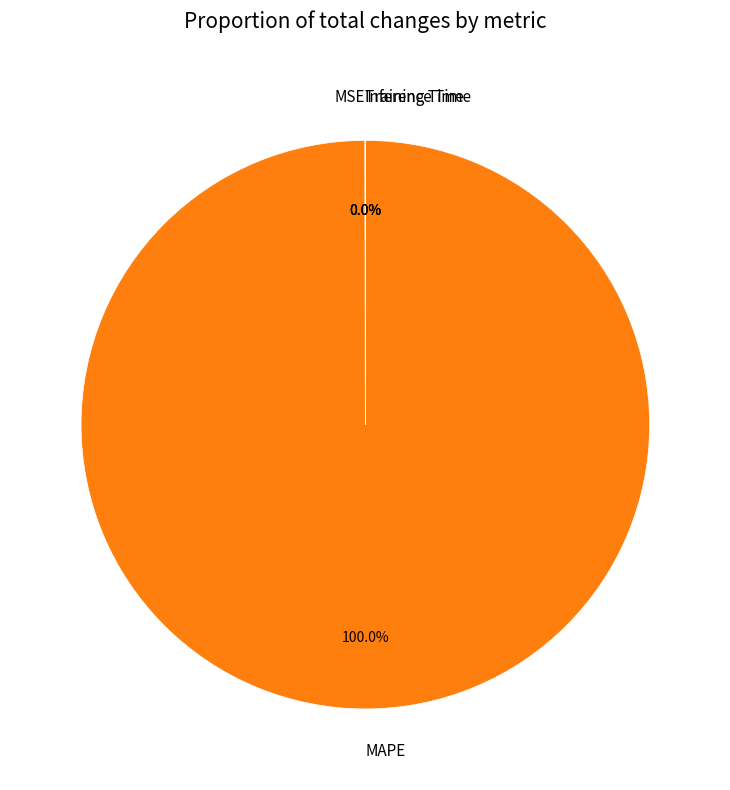

What is the largest slice in the pie chart?

MAPE